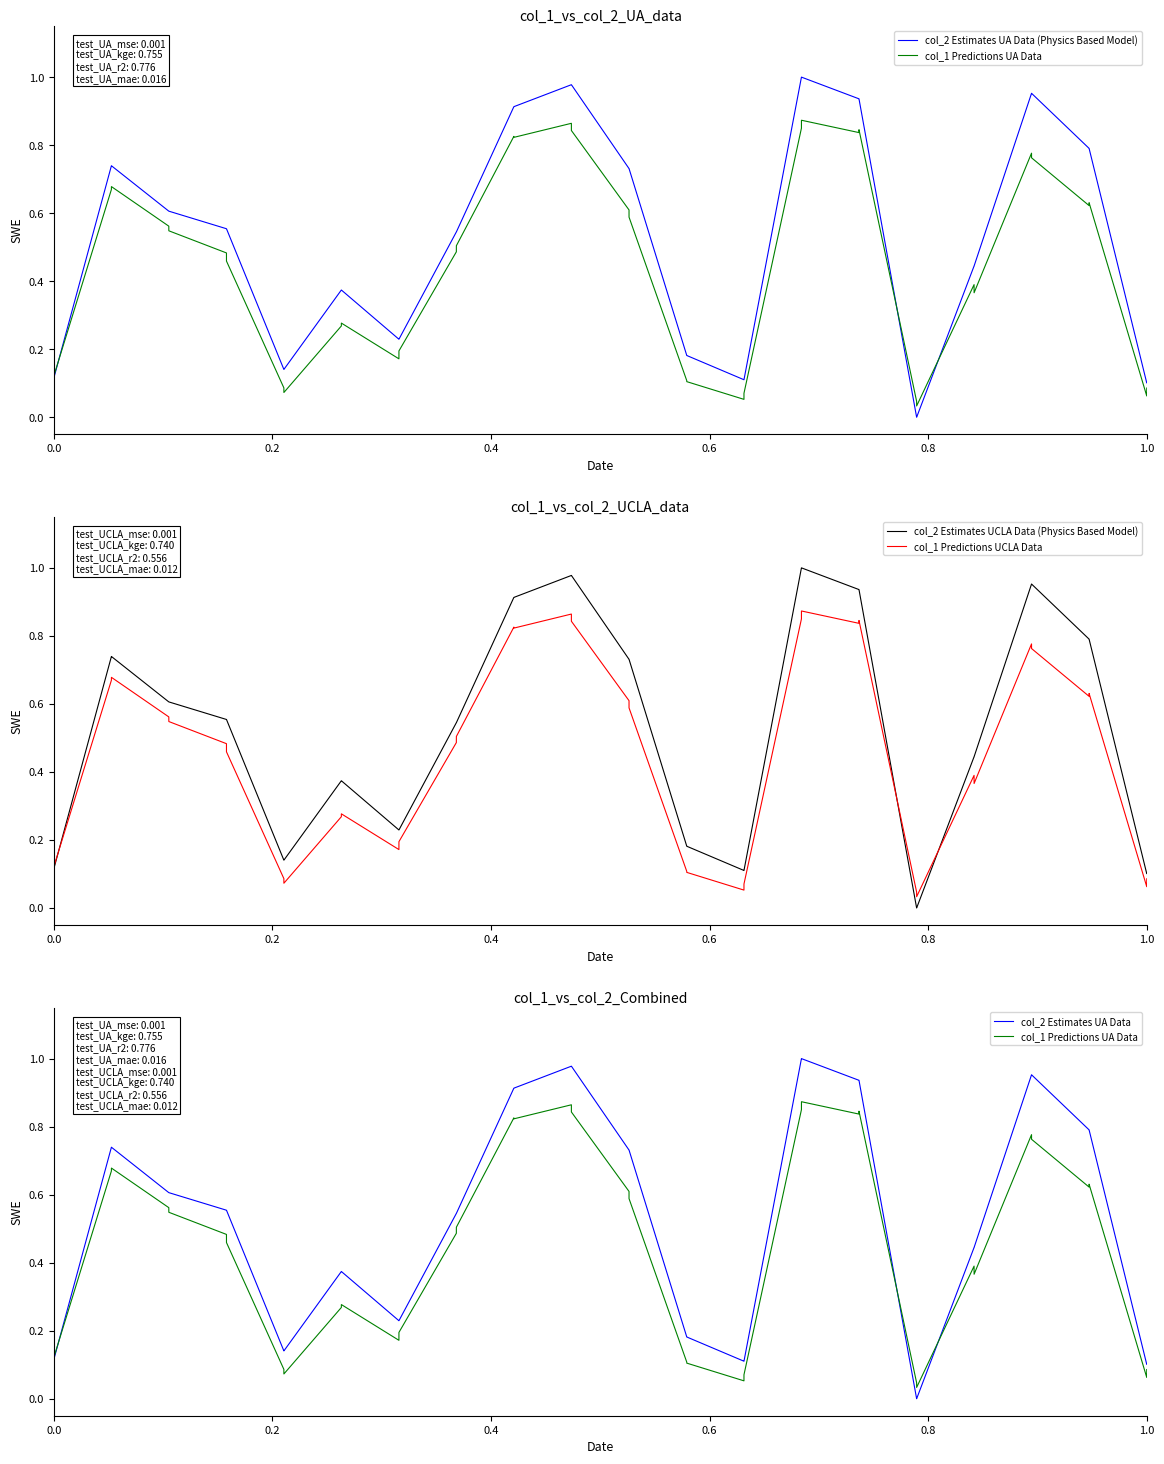

What is the sum of all col_2 Estimates UA Data (Physics Based Model) values?

20.9